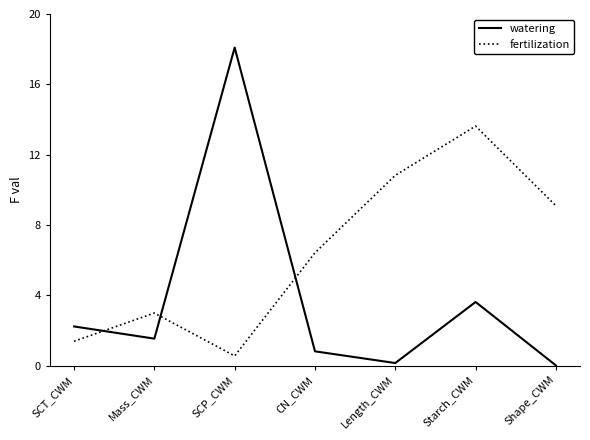

Is it true that fertilization equals 0.9 at Mass_CWM?

False